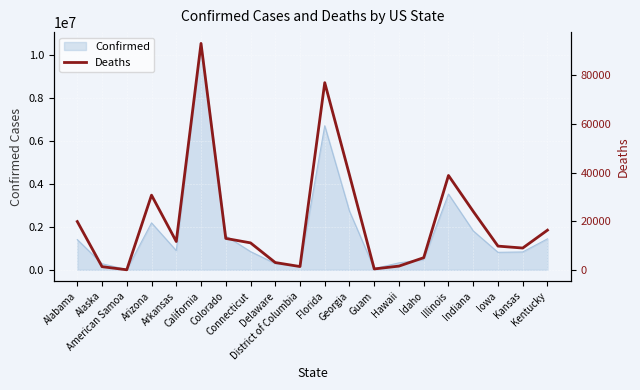

Approximately how many times larger is the value at Colorado compared to Georgia?

0.3